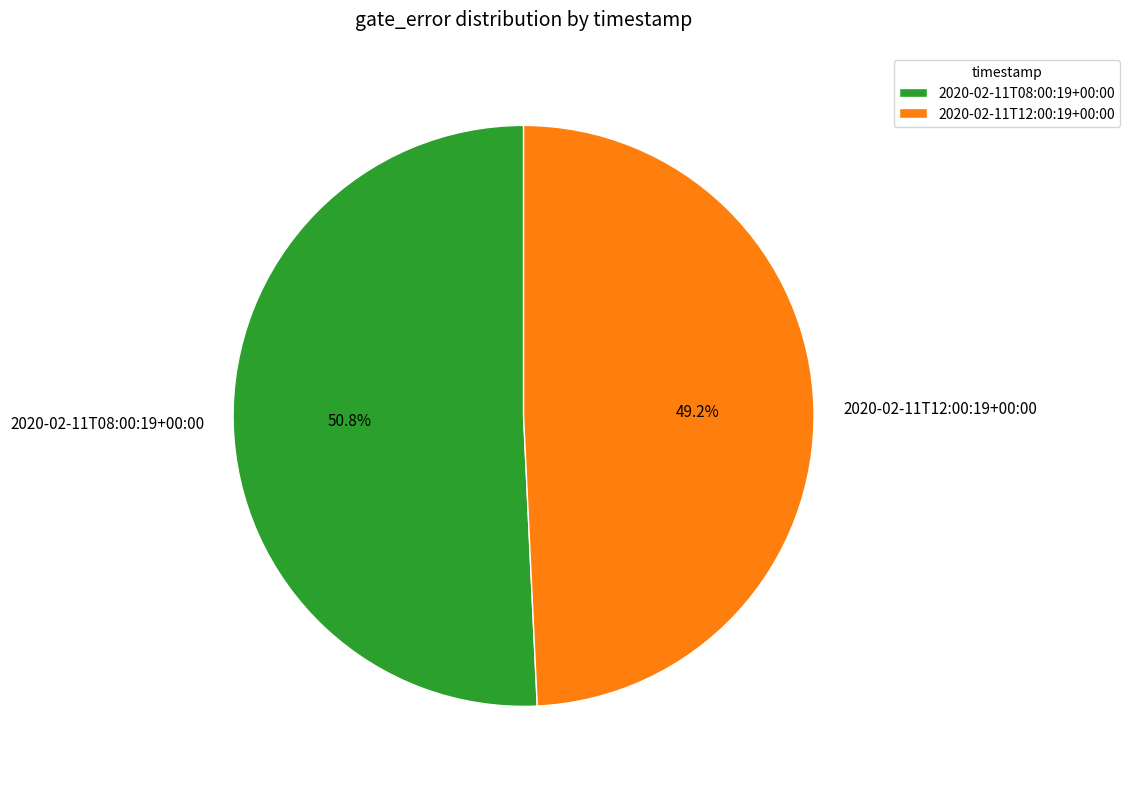

What percentage is the 2020-02-11T08:00:19+00:00 slice, to the nearest percent?

51%